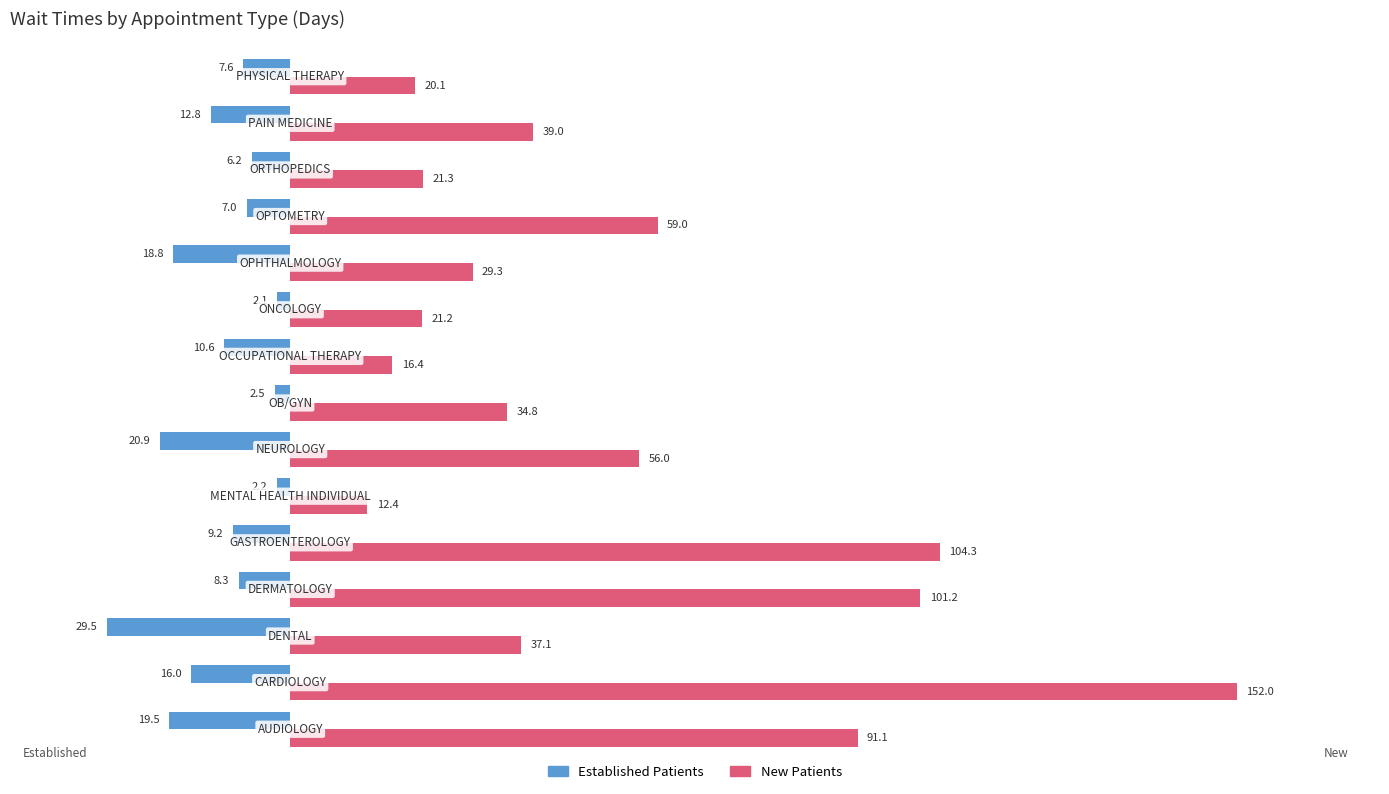

What is the minimum value shown in the chart?

-29.5